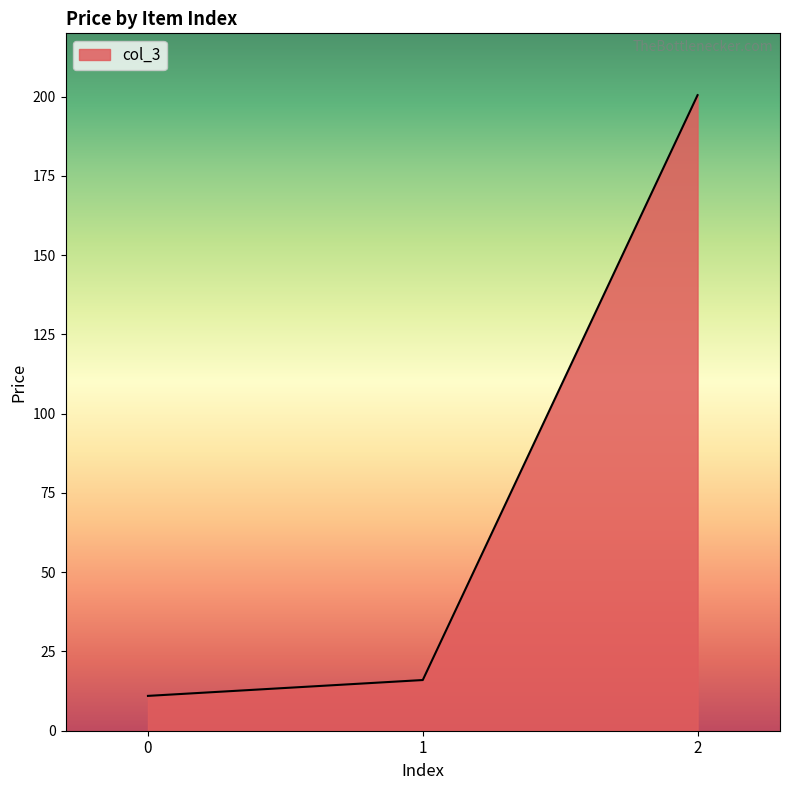

True or false: the data shows 7.2 at 1.

False